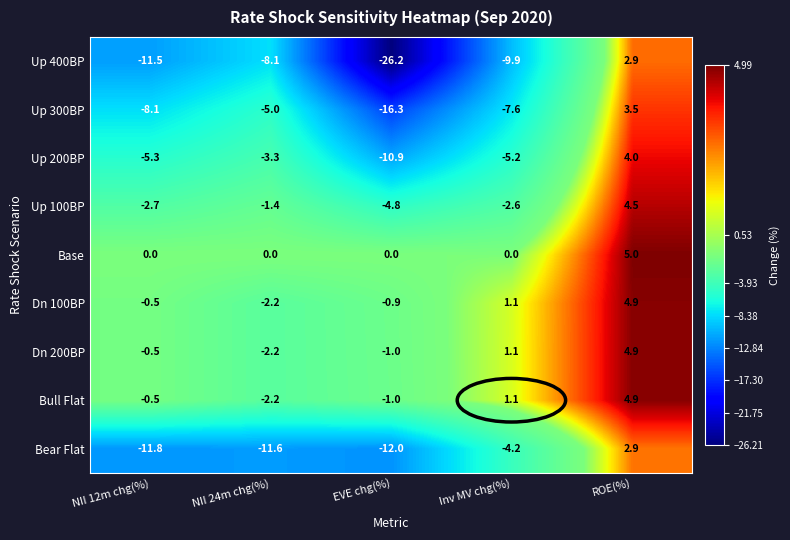

What is the total value across all series at Inv MV chg(%)?

-26.2